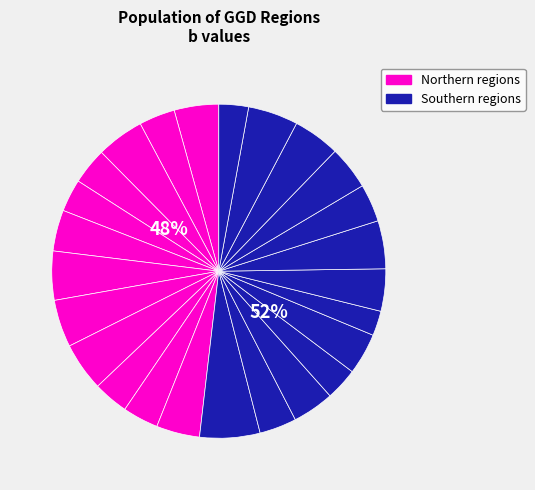

To the nearest percent, what is the average slice percentage?

4%